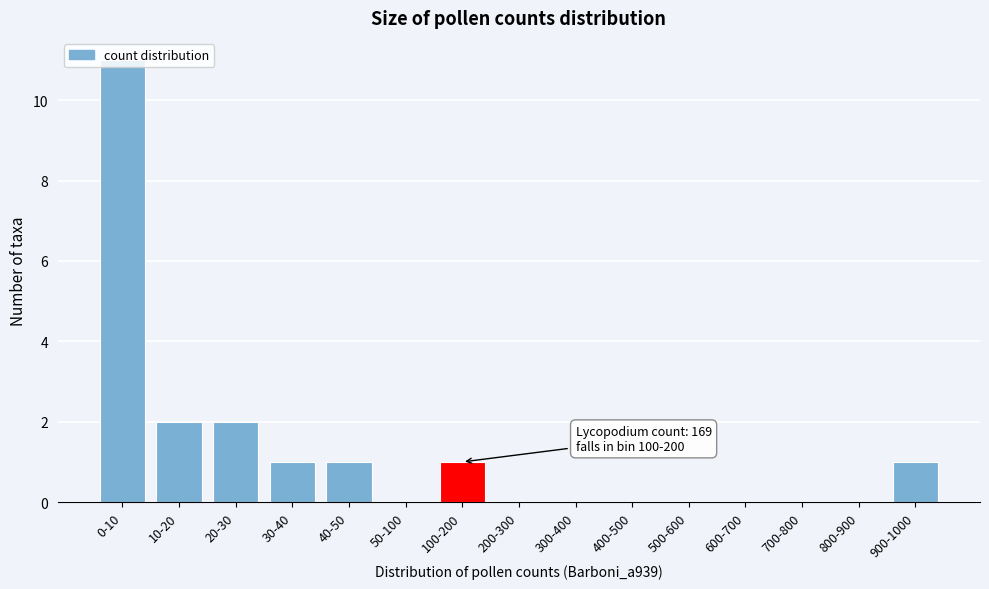

Is it true that the value at 10-20 is 2?

True